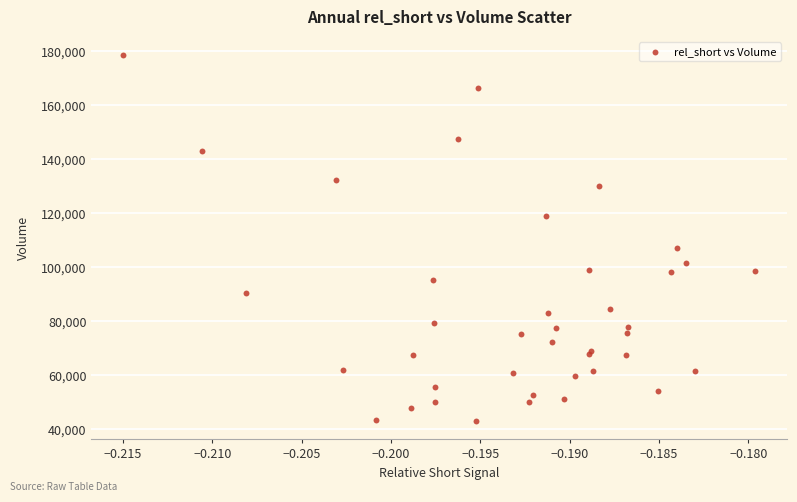

What Y value in the scatter plot is closest to 110850?

107100